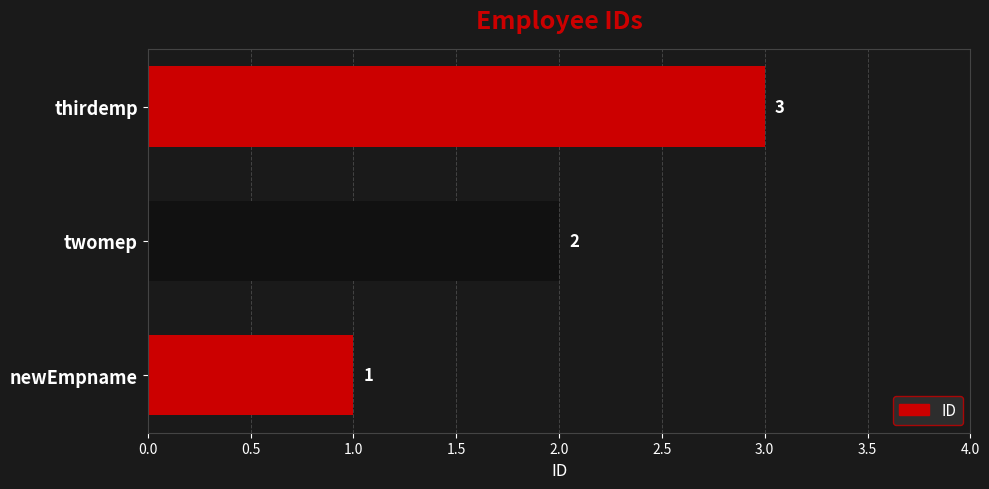

Rank the categories by value from highest to lowest.

thirdemp, twomep, newEmpname